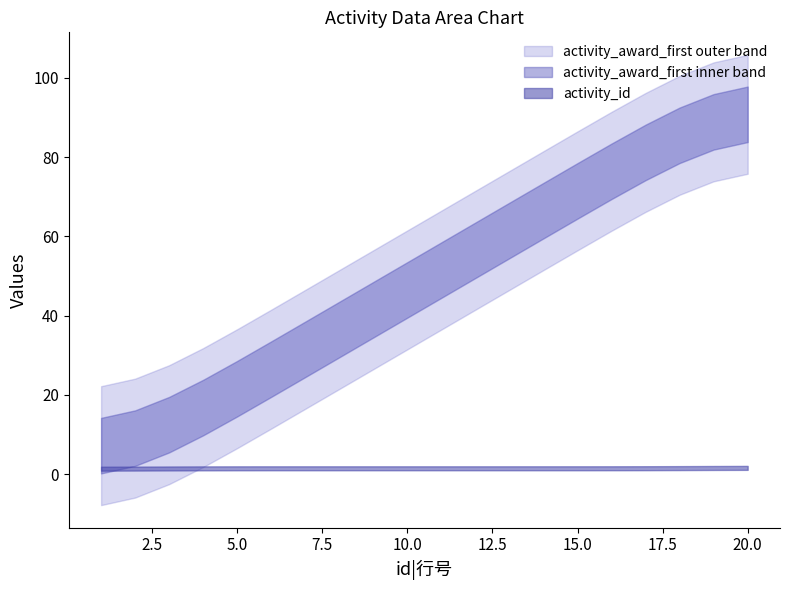

Does the chart display data point markers on the line(s)?

No